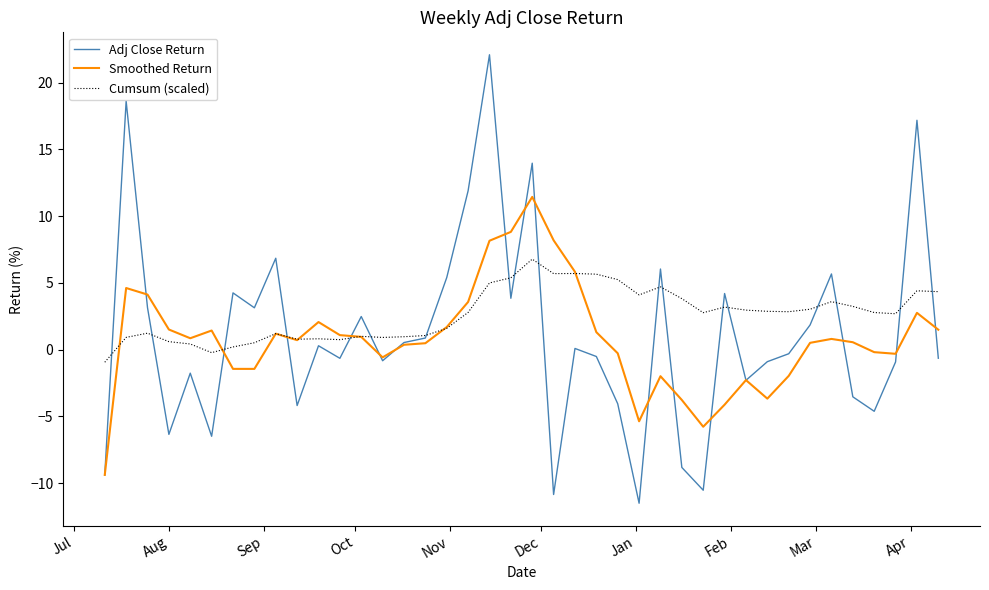

Count the number of categories in the chart.

40